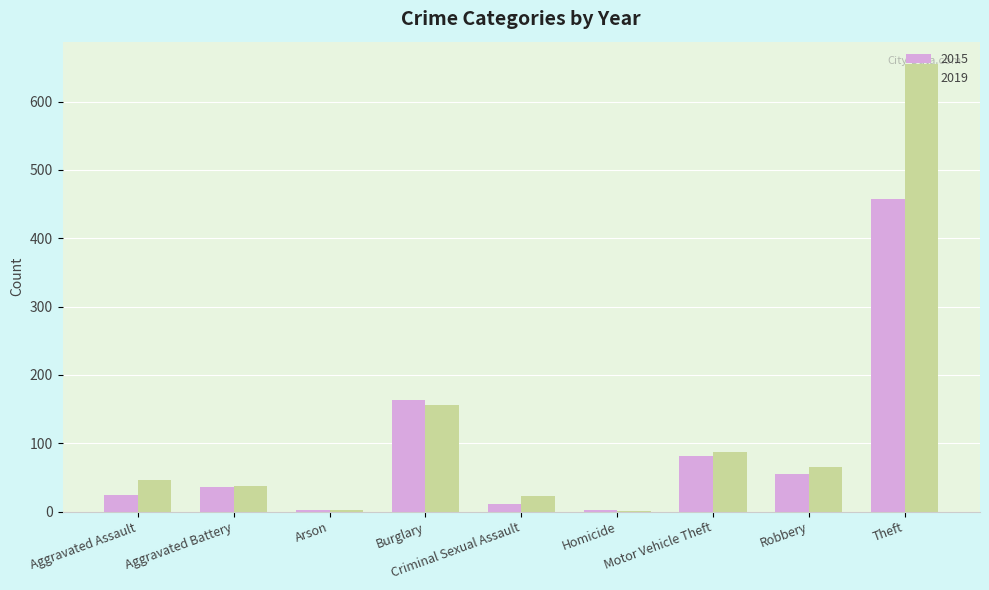

Which category has the highest value across all series?

Theft